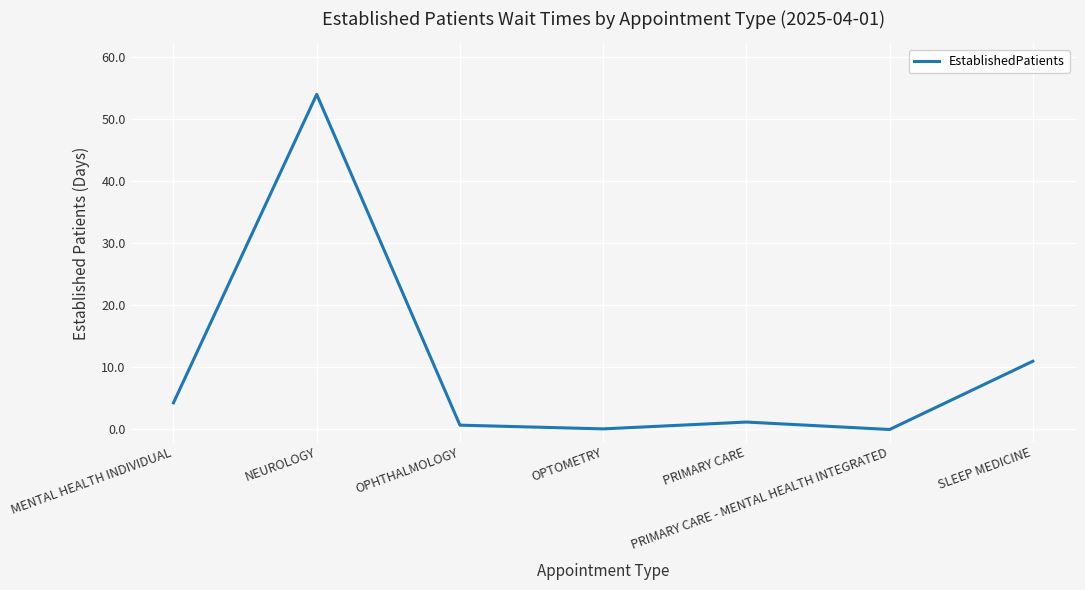

How many distinct data groups are displayed?

1